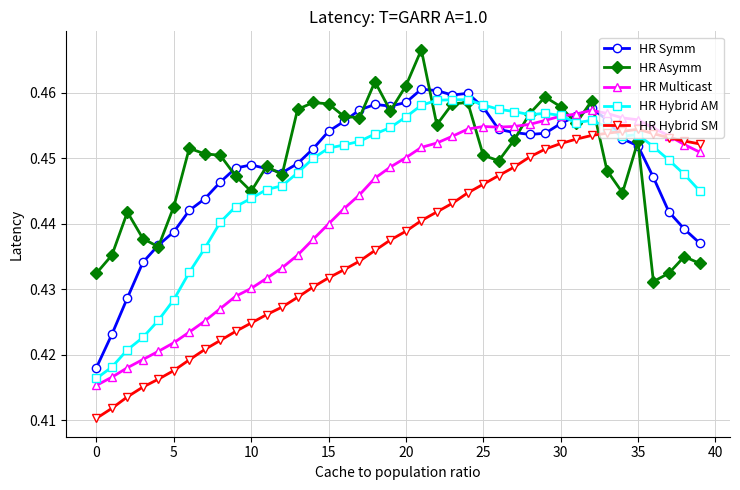

How many HR Asymm values are between 0 and 1?

40